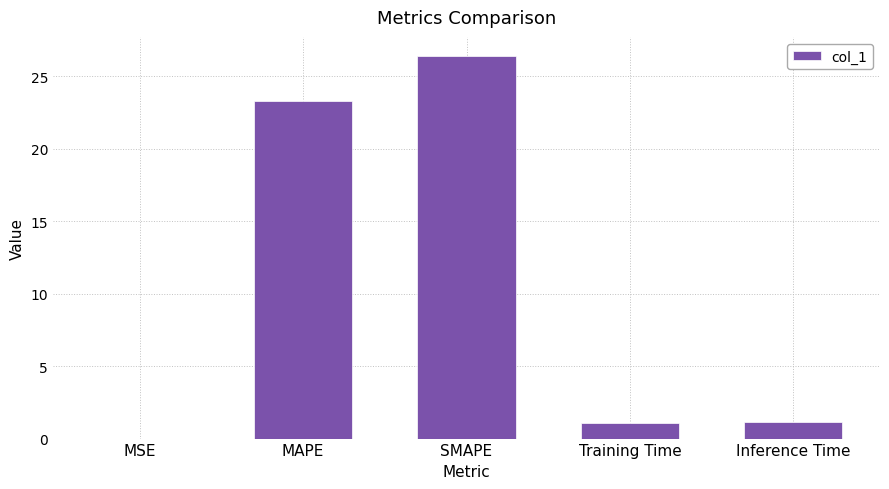

At which label does the data first exceed 1?

MAPE